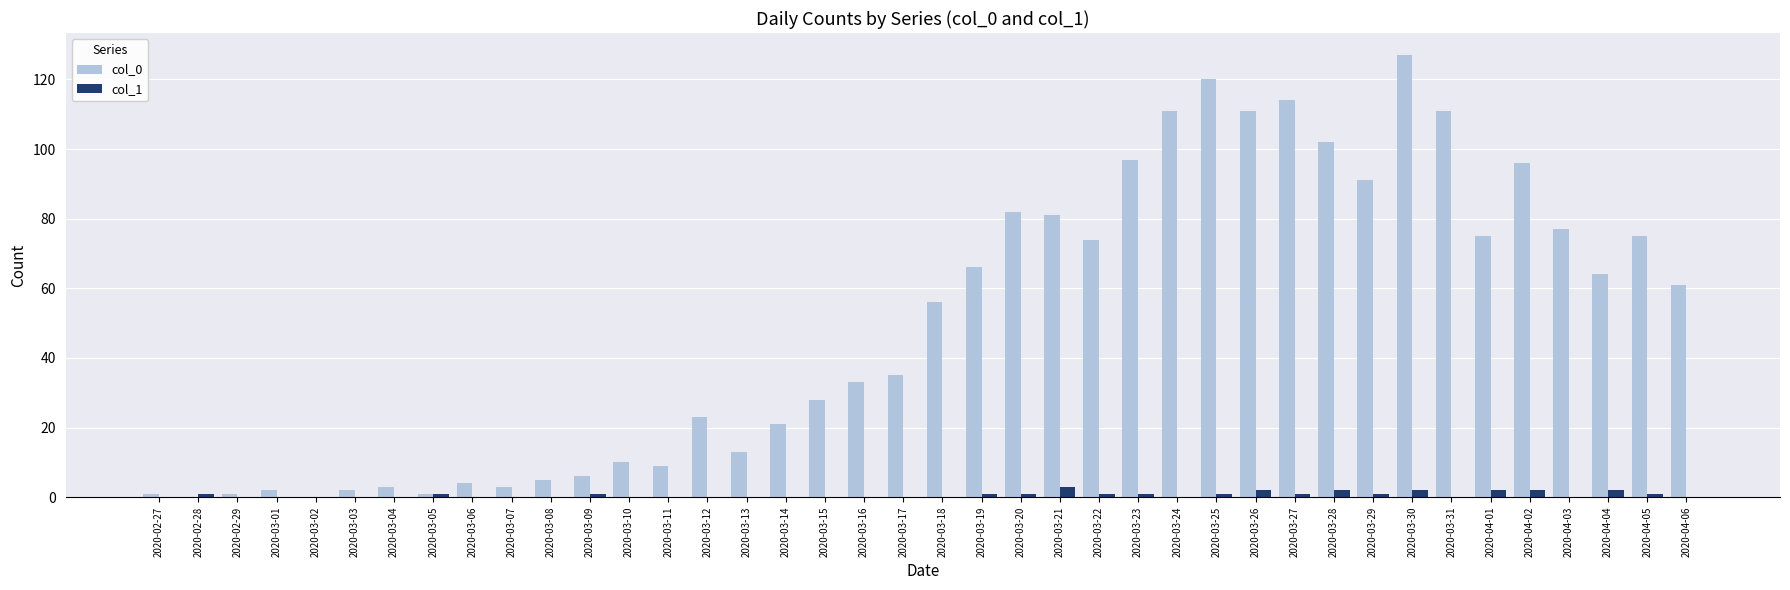

What is the sum of all col_0 values?

1991